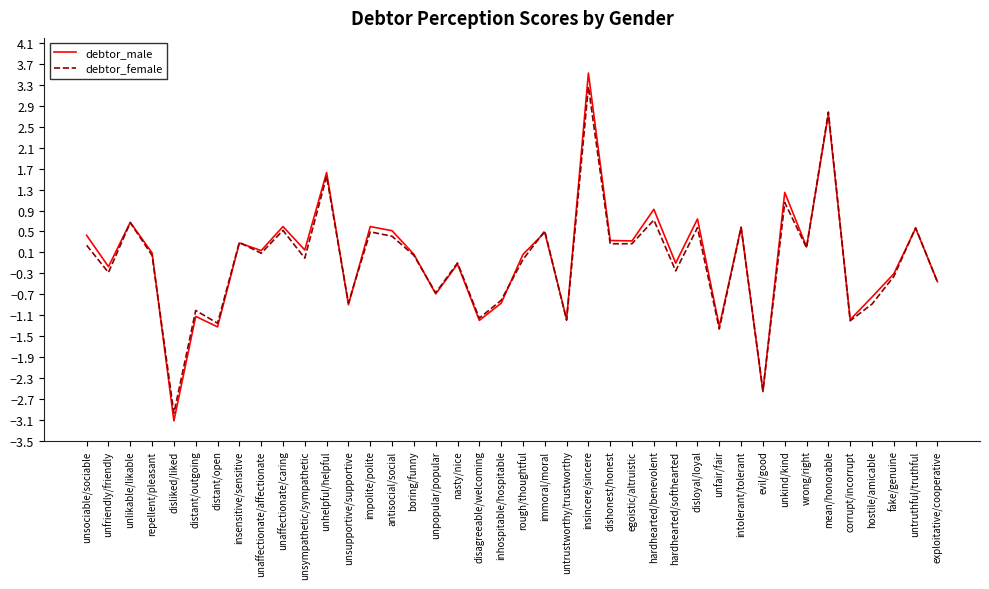

What position from the right is unsupportive/supportive?

28